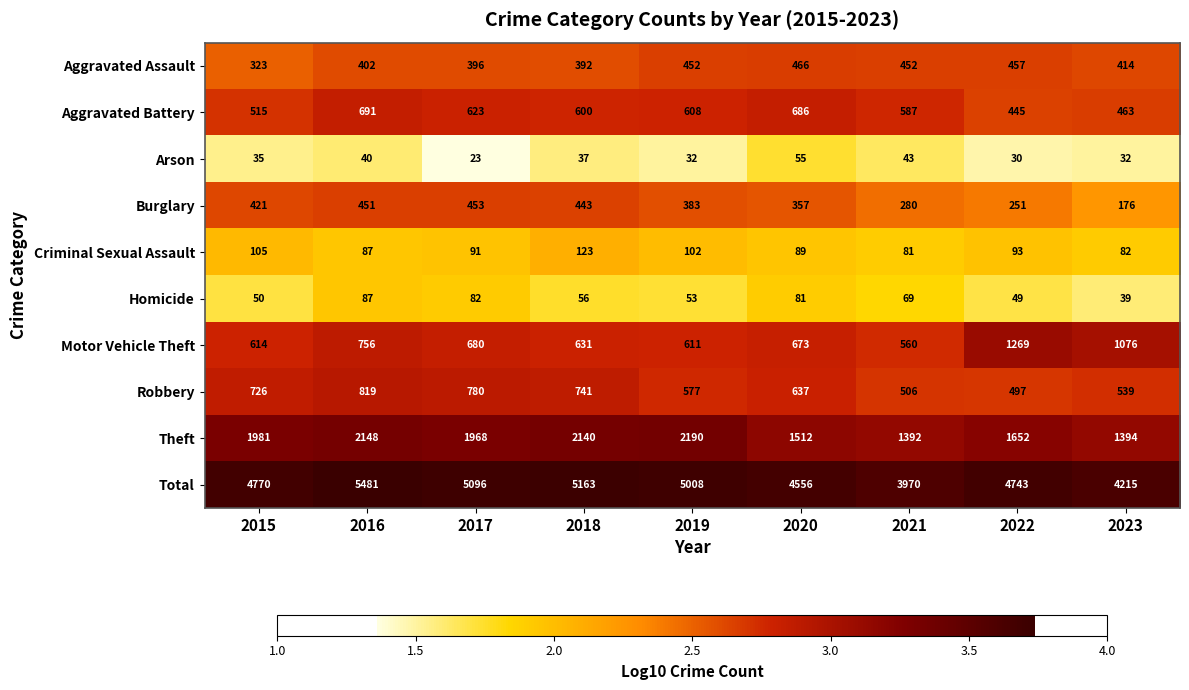

How many series are shown in this chart?

10